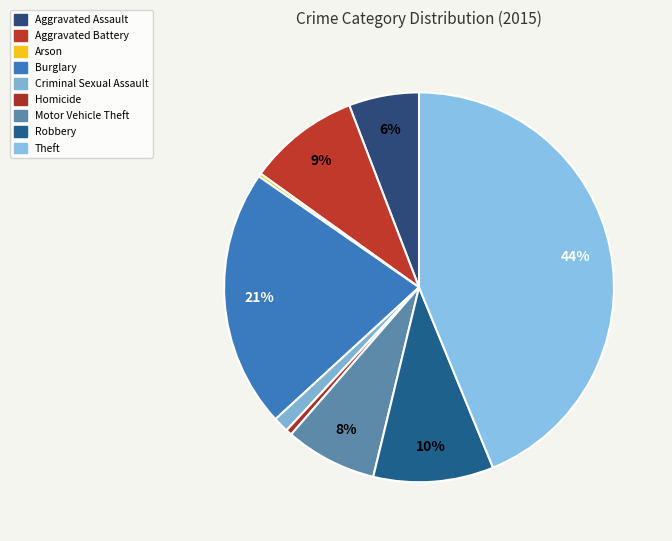

Does any single category account for the majority?

No